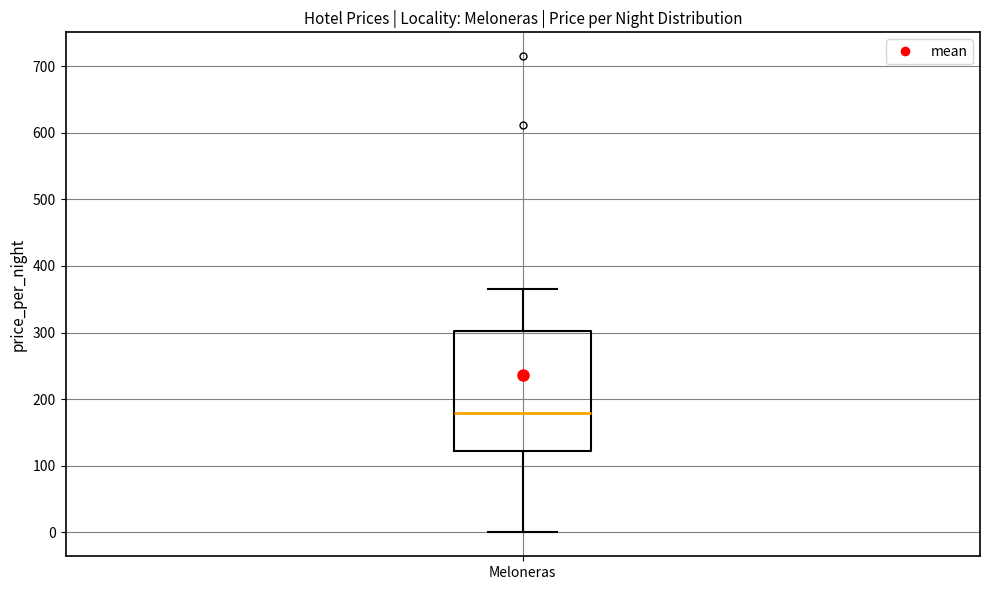

Where does the median line of the box for Meloneras sit on the y-axis? The values are not printed on the chart, so give them approximately, as read against the axis.

180